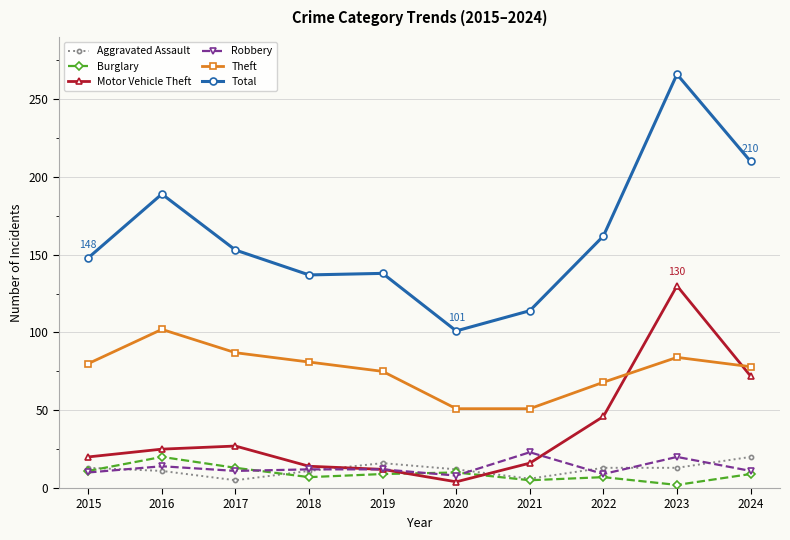

The Total series shows 137 at 2018. True or false?

True